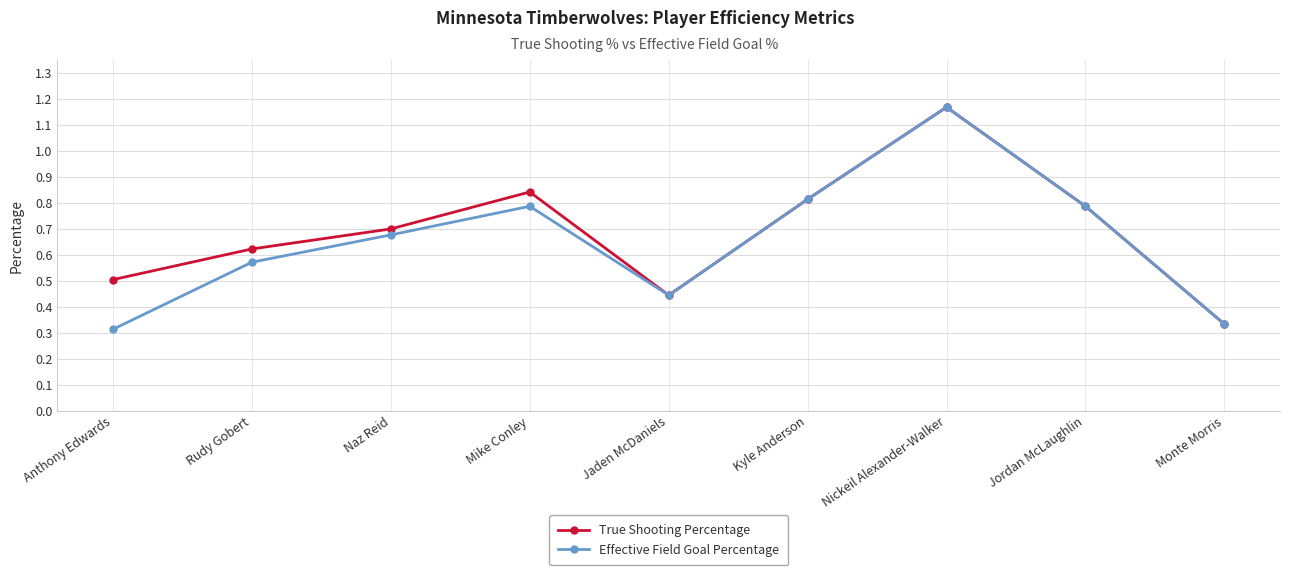

What position from the left is Mike Conley?

4